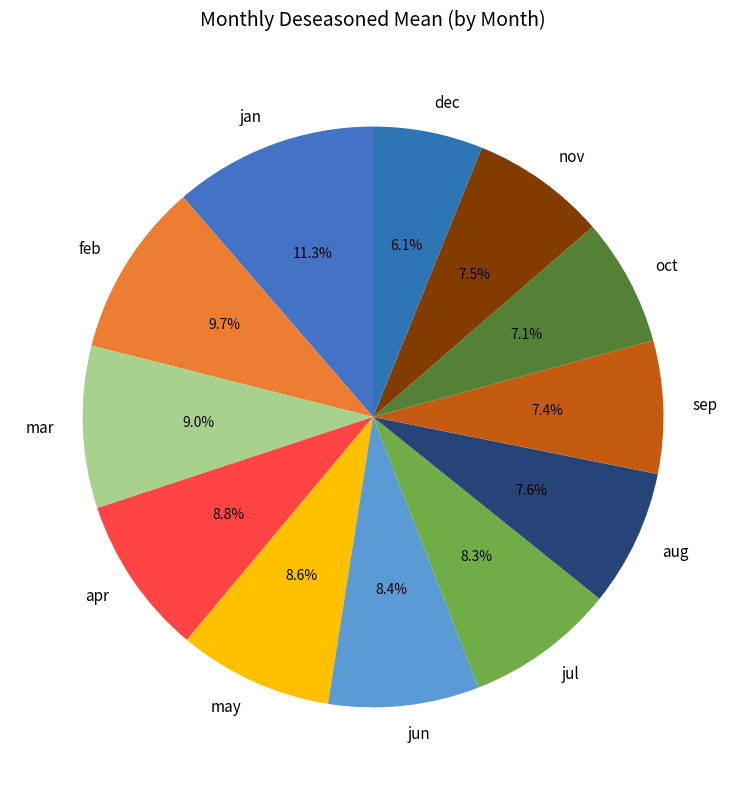

How many slices are in this pie chart?

12